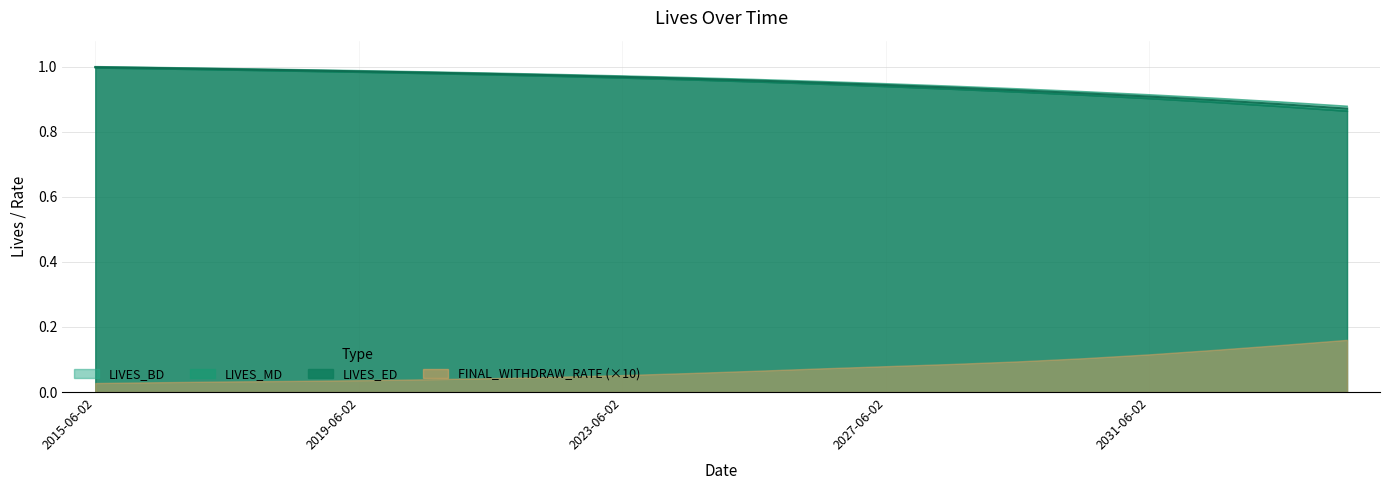

Which has a higher value, 2017-06-02 or 2023-06-02?

2017-06-02